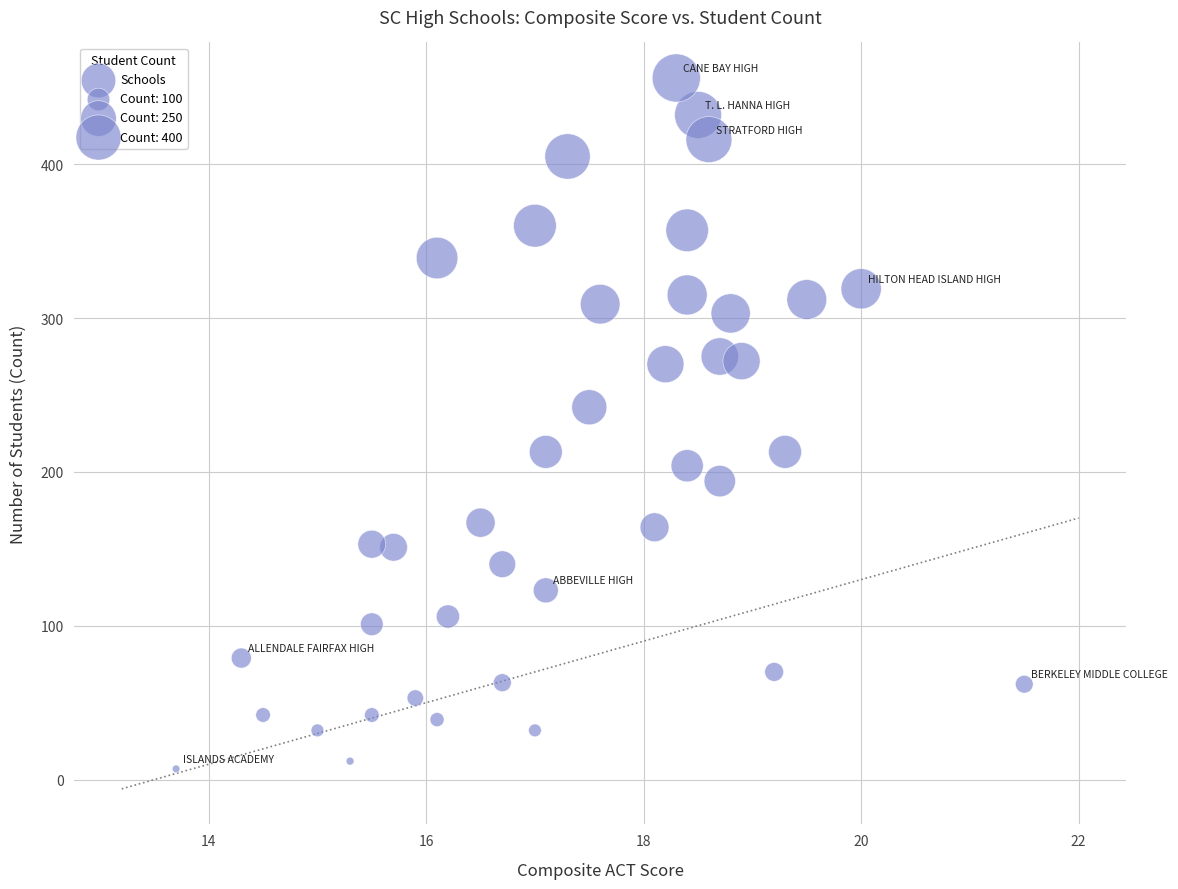

What is the range of Y values (max minus min)?

449